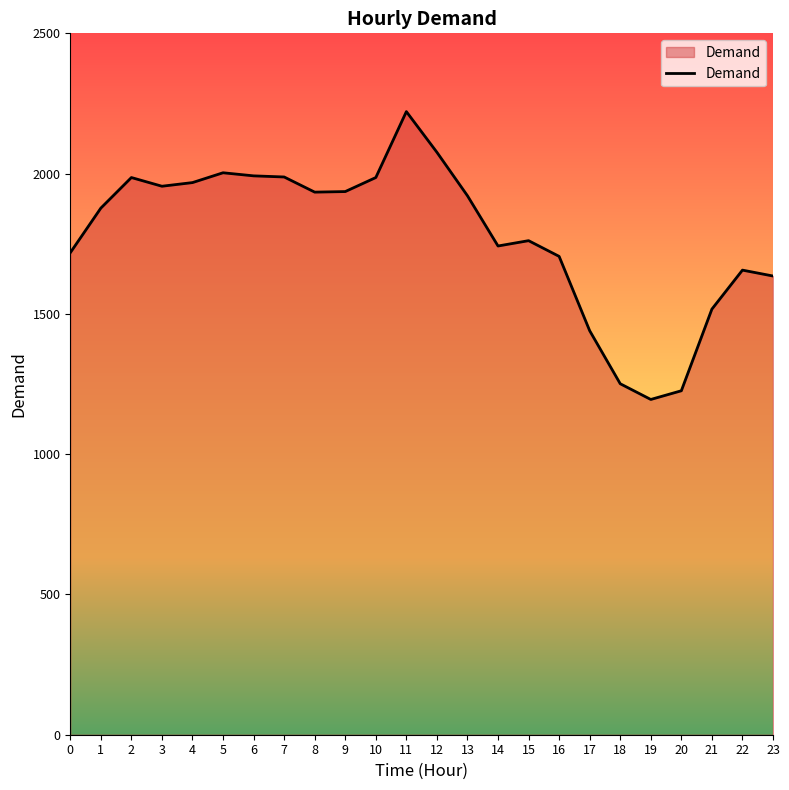

What is the sum of all values?

42689